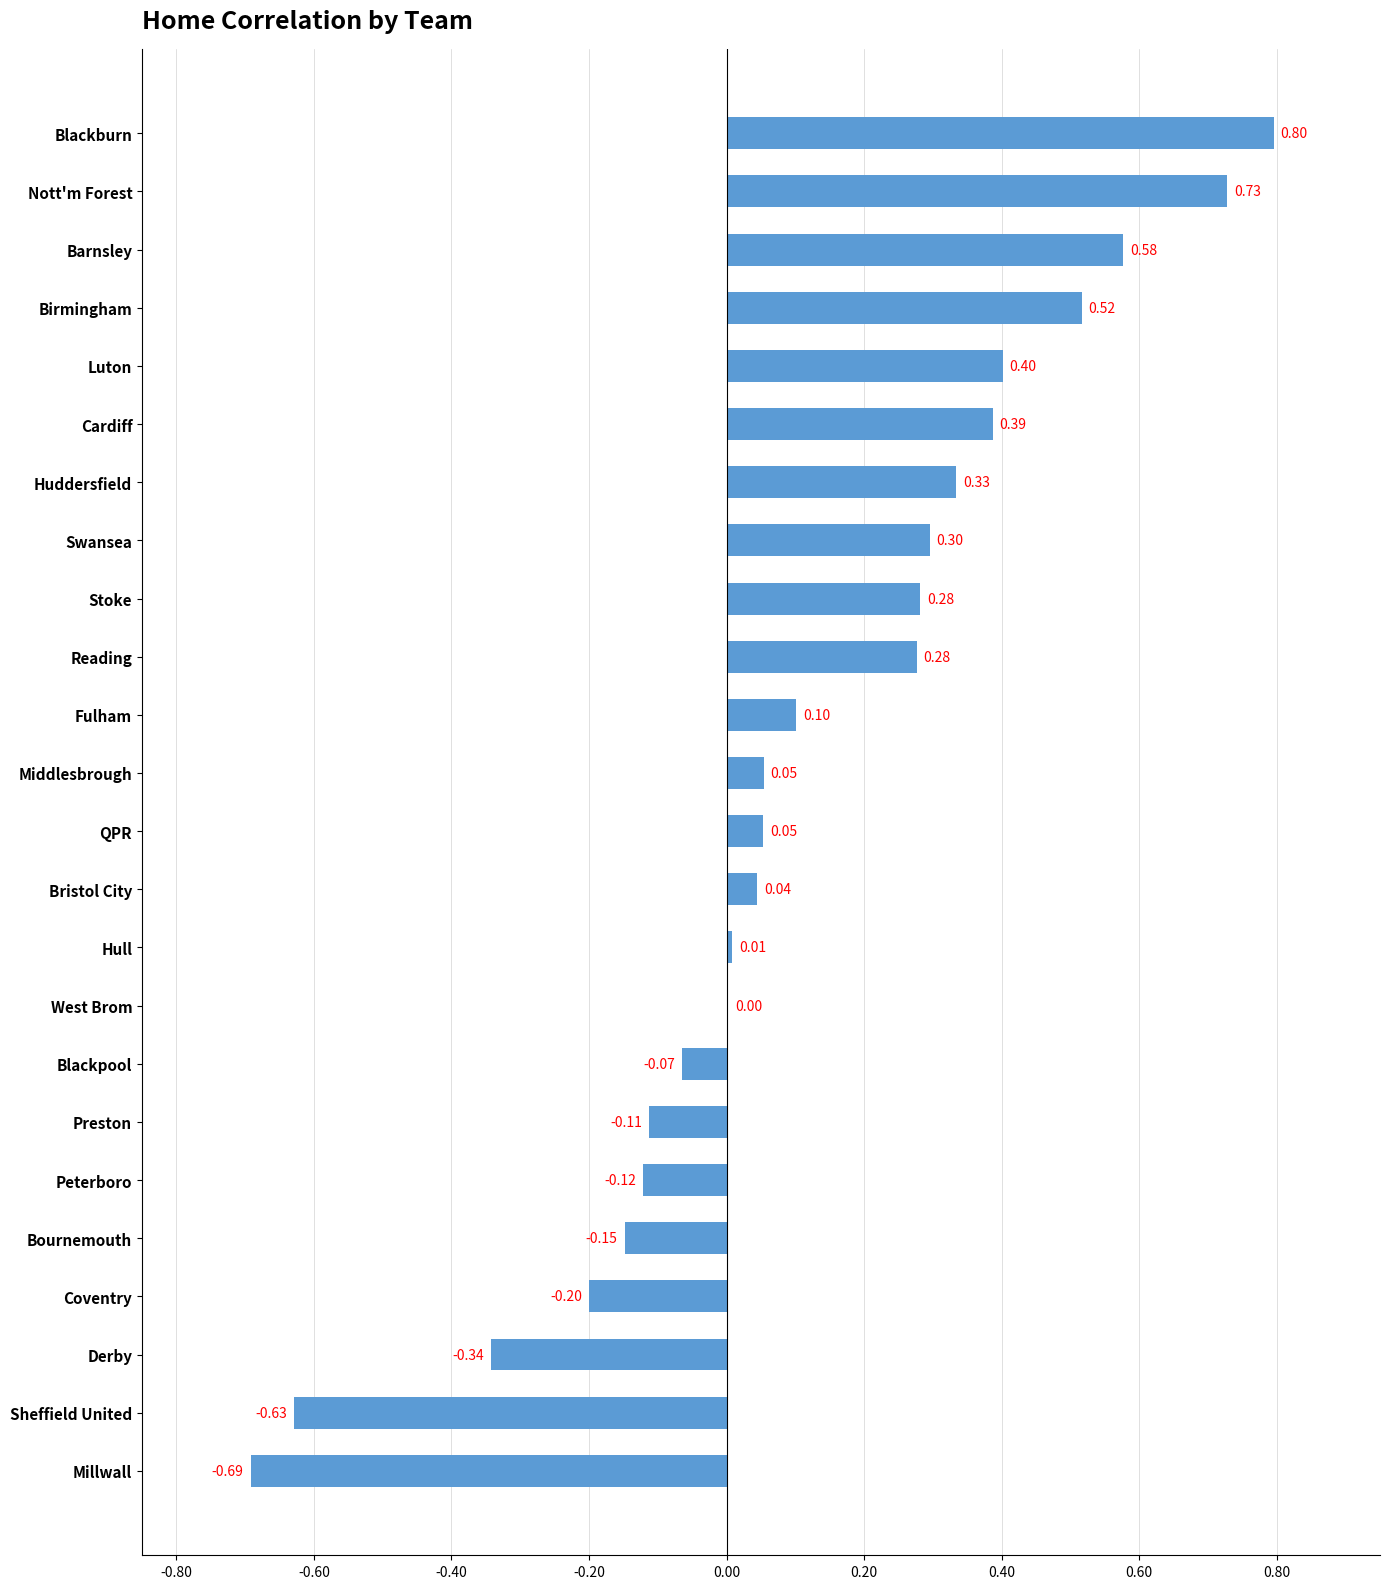

What is the sum of the values at Nott'm Forest and QPR?

0.8